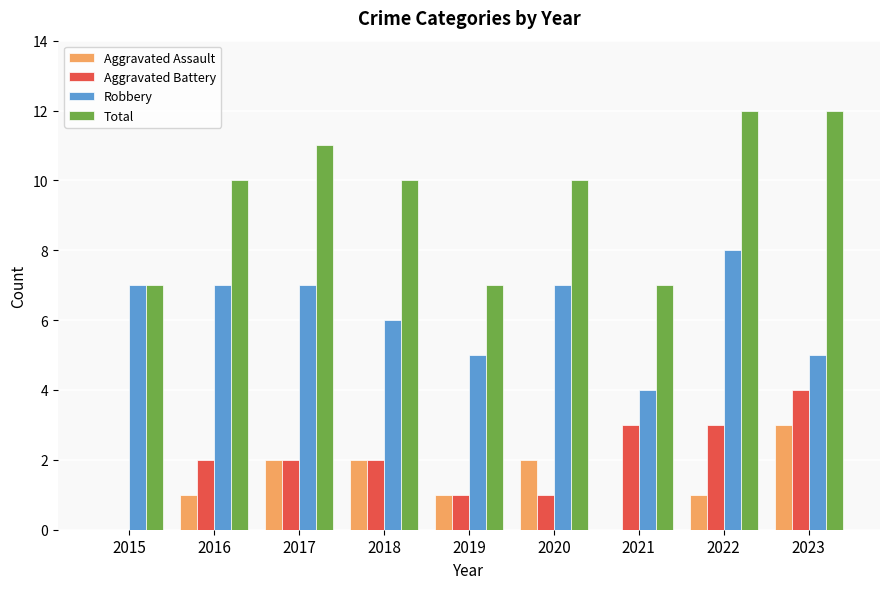

Which series changed the most between 2015 and 2023?

Total